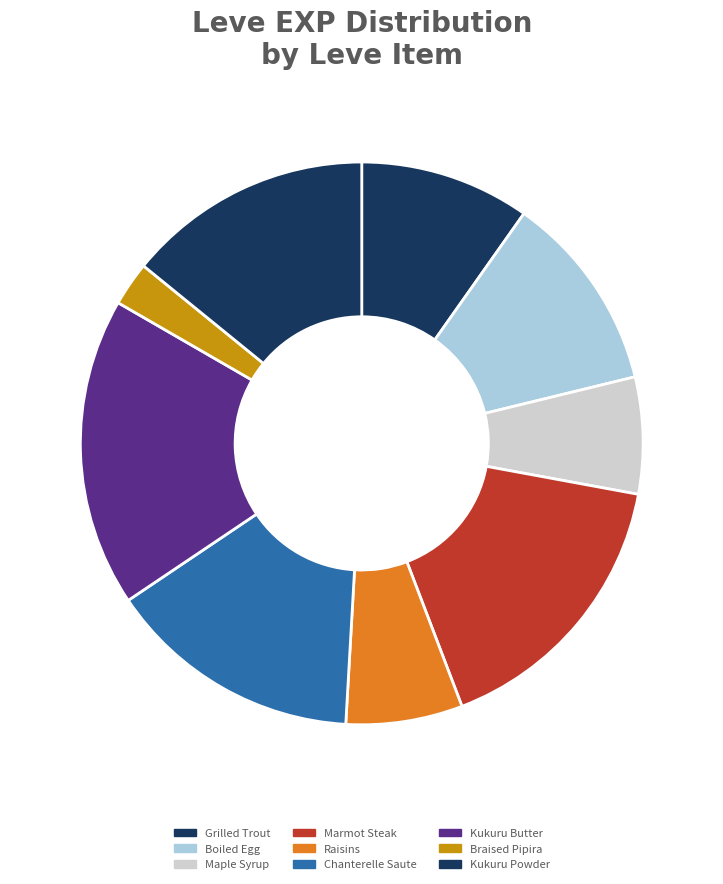

Rank the categories by value from highest to lowest.

3 (Butter), 3 (Steak), 3 (Chanterelle), 3 (Powder), 3 (Egg), 3 (Trout), 3 (Syrup), 3 (Raisins), 3 (Pipira)